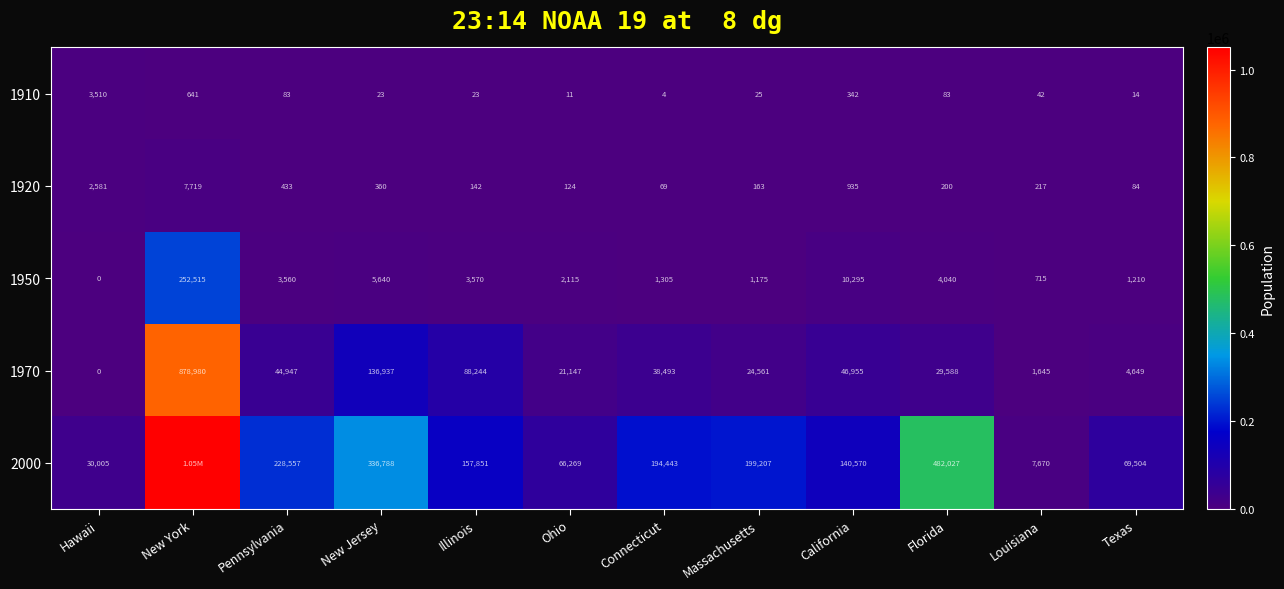

At how many categories does at least one series exceed 450706?

2